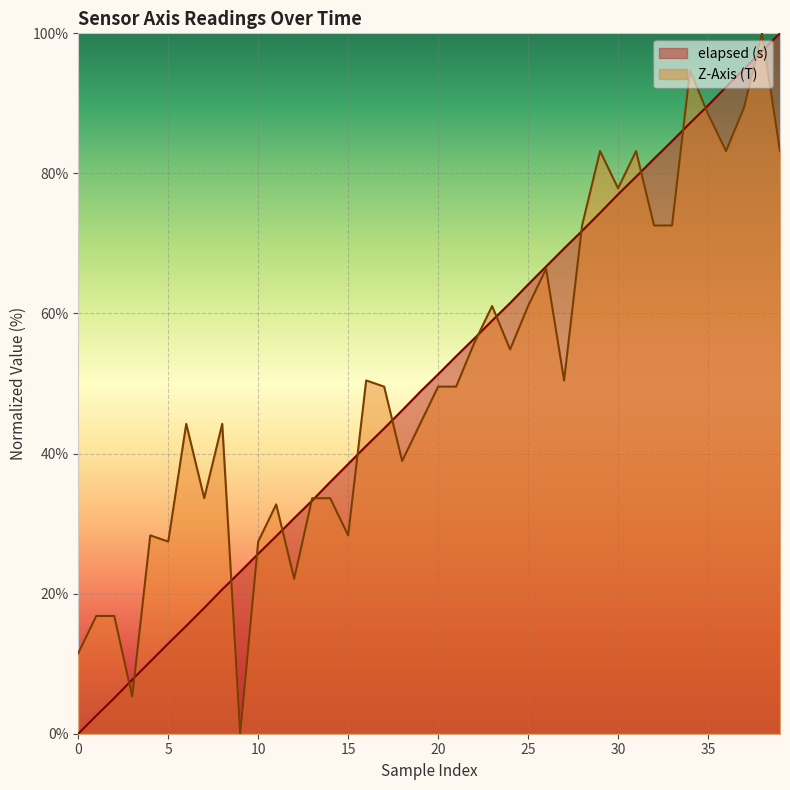

What is the greatest value displayed?

100.0